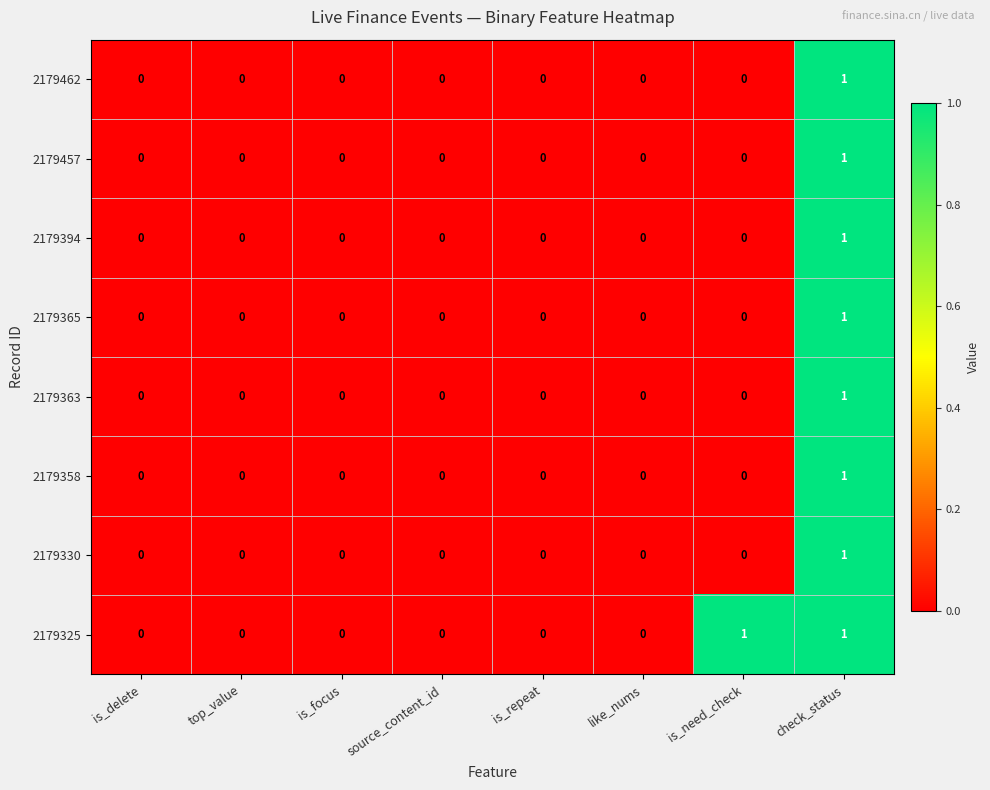

At which category is the sum across all series the highest?

check_status